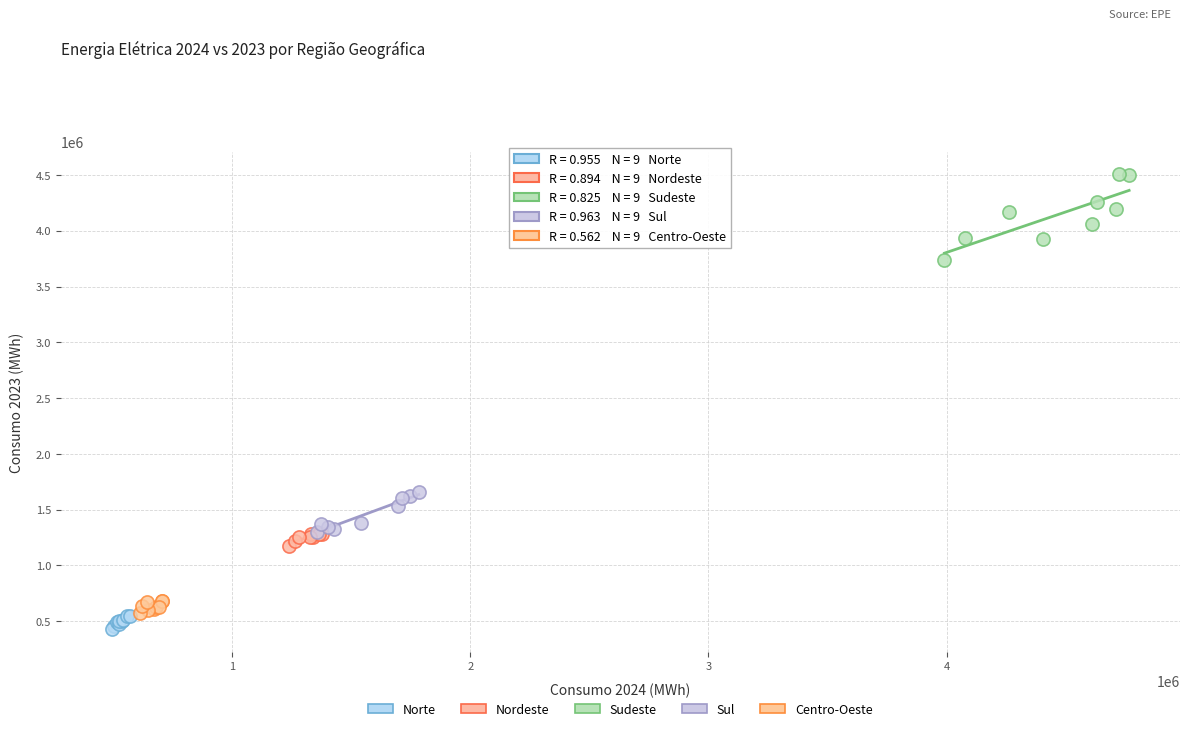

Which series has the largest Y range (max minus min)?

Sudeste